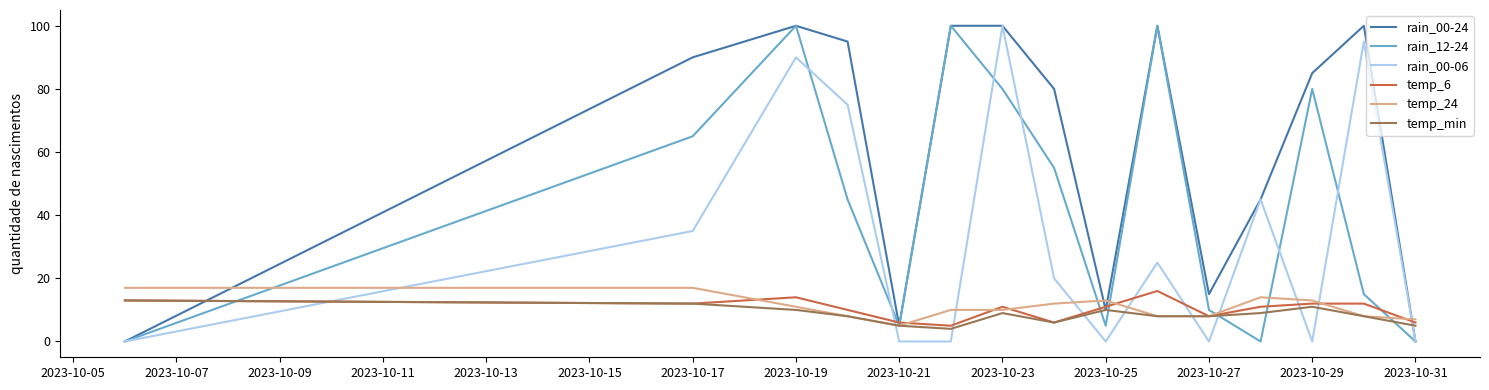

What is the average value of the rain_00-24 series?

62